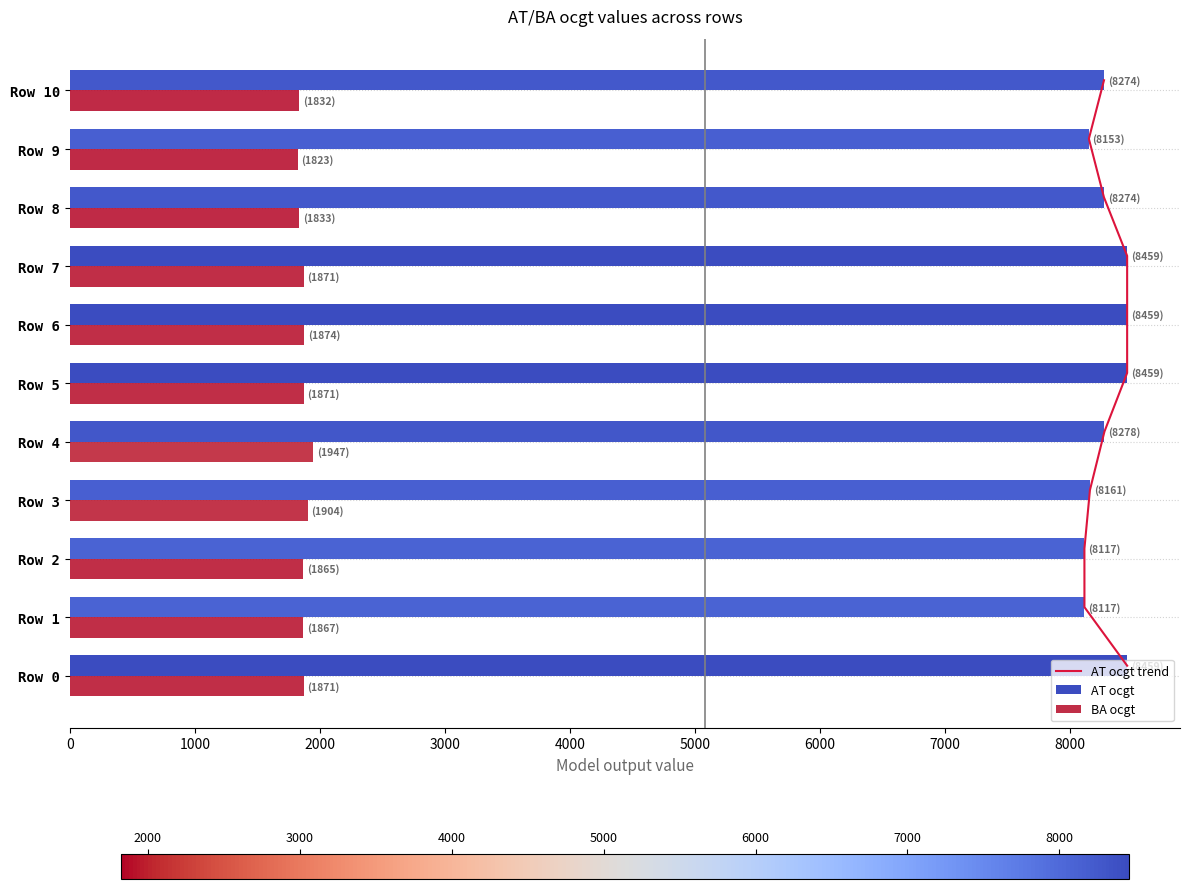

What is the greatest value displayed?

8459.0